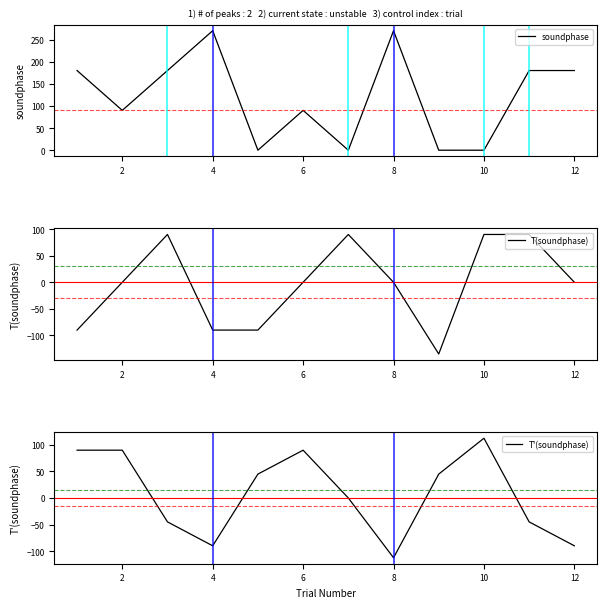

Is it true that soundphase equals 270 at 8?

True